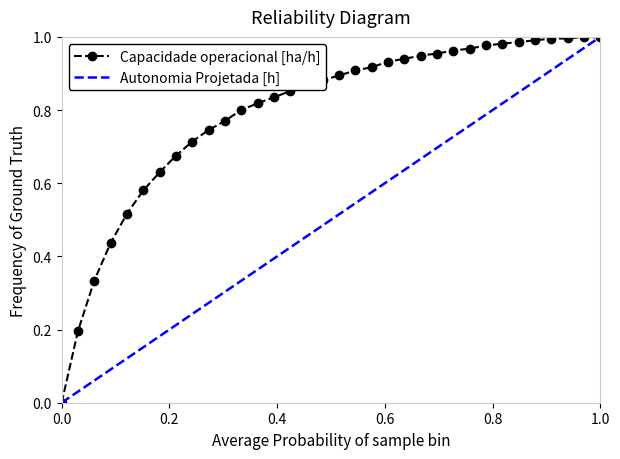

Is it true that the value at 12 is 0.4?

False